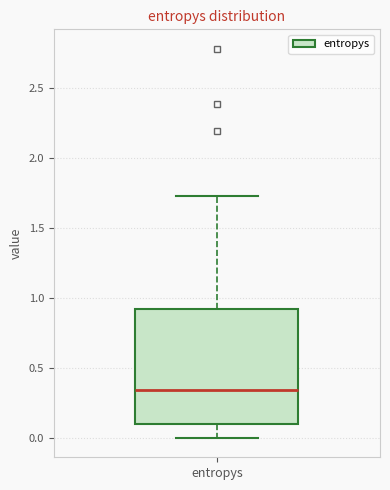

Where is the upper edge of the box for entropys on the y-axis? The values are not printed on the chart, so give them approximately, as read against the axis.

0.90